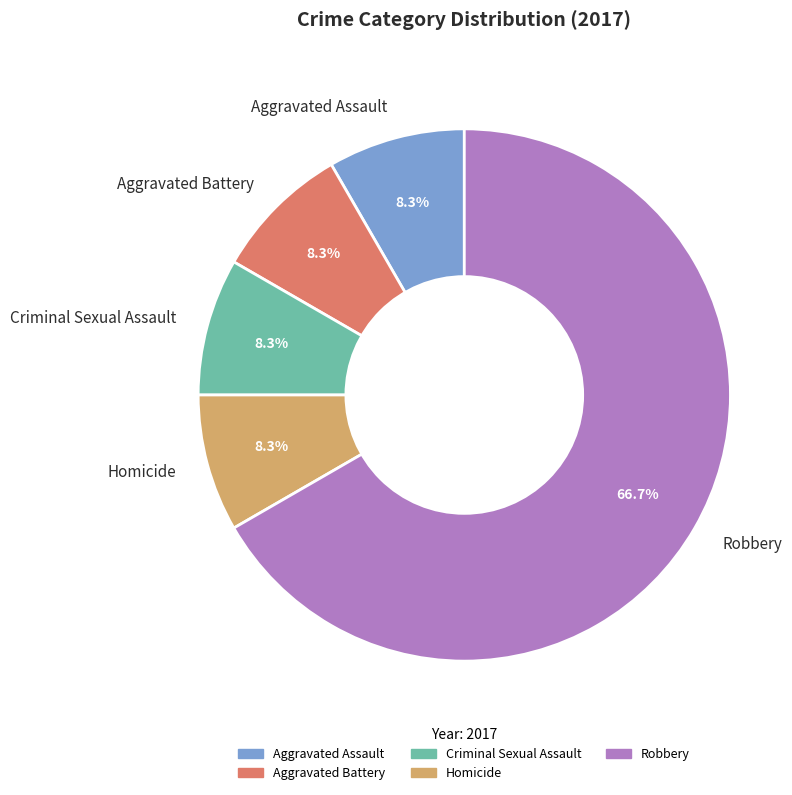

Approximately how many times larger is the value at Aggravated Assault compared to Robbery?

0.1